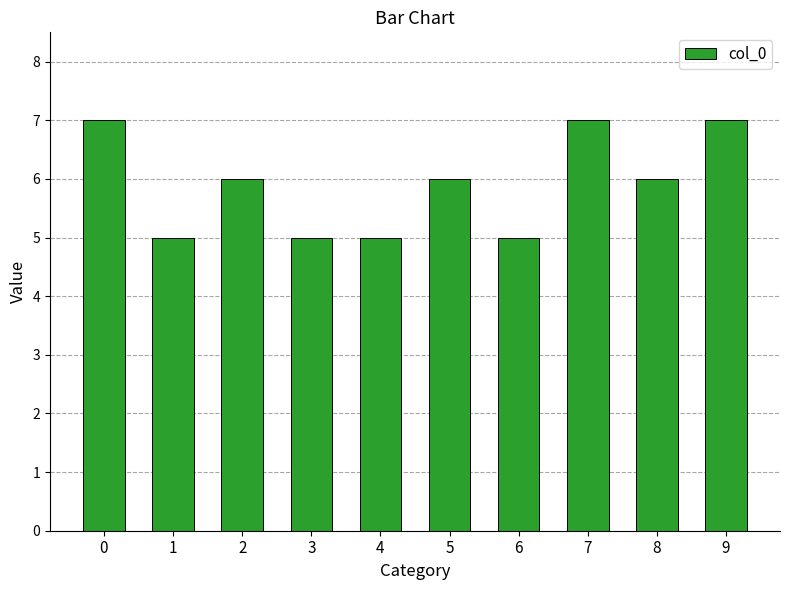

Reading right to left, what are all the values shown in this chart?

7	6	7	5	6	5	5	6	5	7